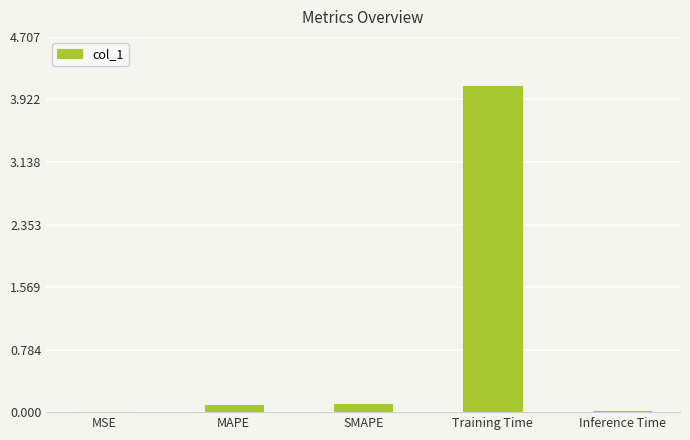

Is it true that the value at Training Time is 1.5?

False